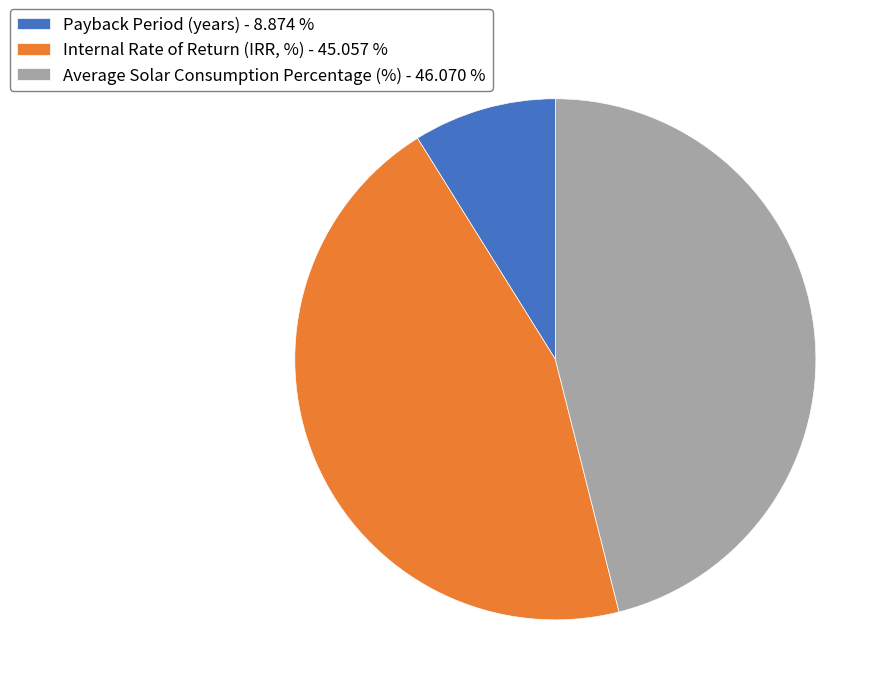

Which has a higher value, Payback Period (years) - 8.874 % or Average Solar Consumption Percentage (%) - 46.070 %?

Average Solar Consumption Percentage (%) - 46.070 %